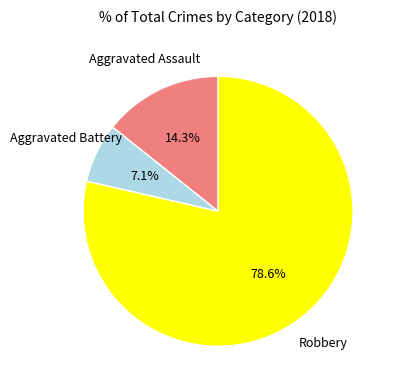

To the nearest percent, what is the difference between the Aggravated Assault and Robbery slice percentages?

64%